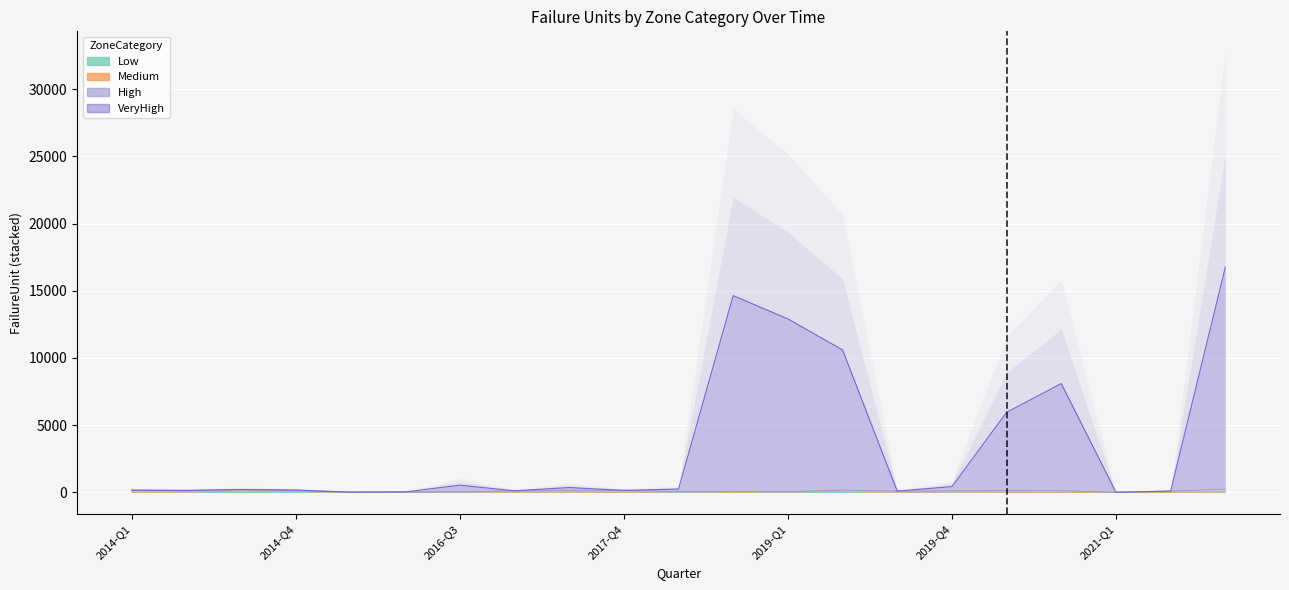

What is the label of the 2nd point from the left?

2014-Q2